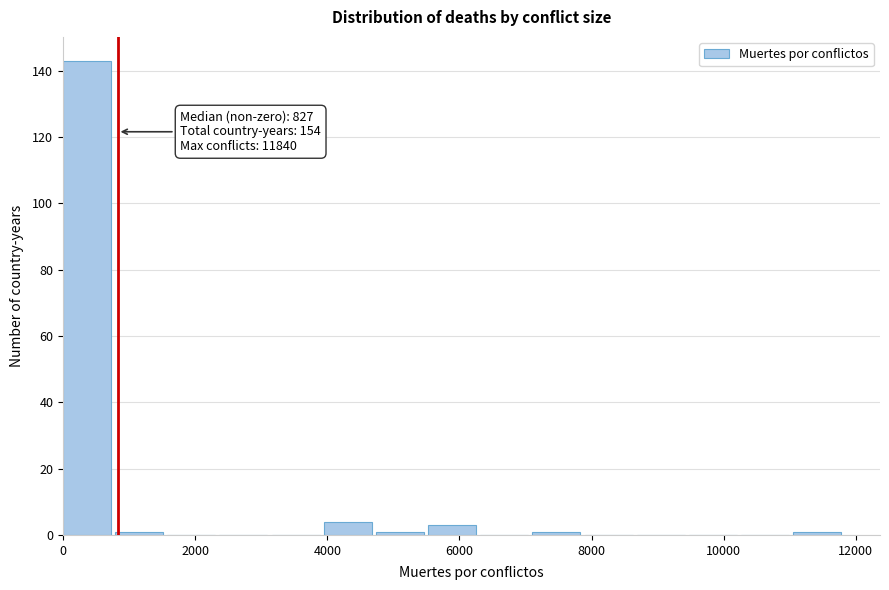

Around what value on the x-axis is the tallest bar? Give the approximate position of its centre, as read against the axis.

400